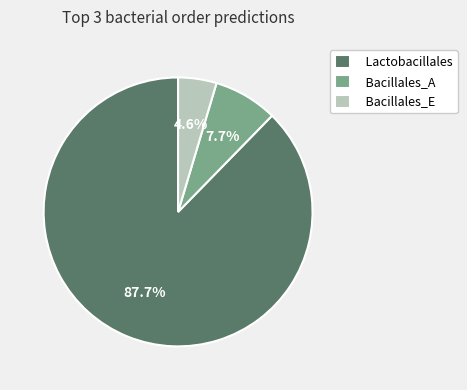

What is the total percentage of Lactobacillales and Bacillales_A?

95.4%